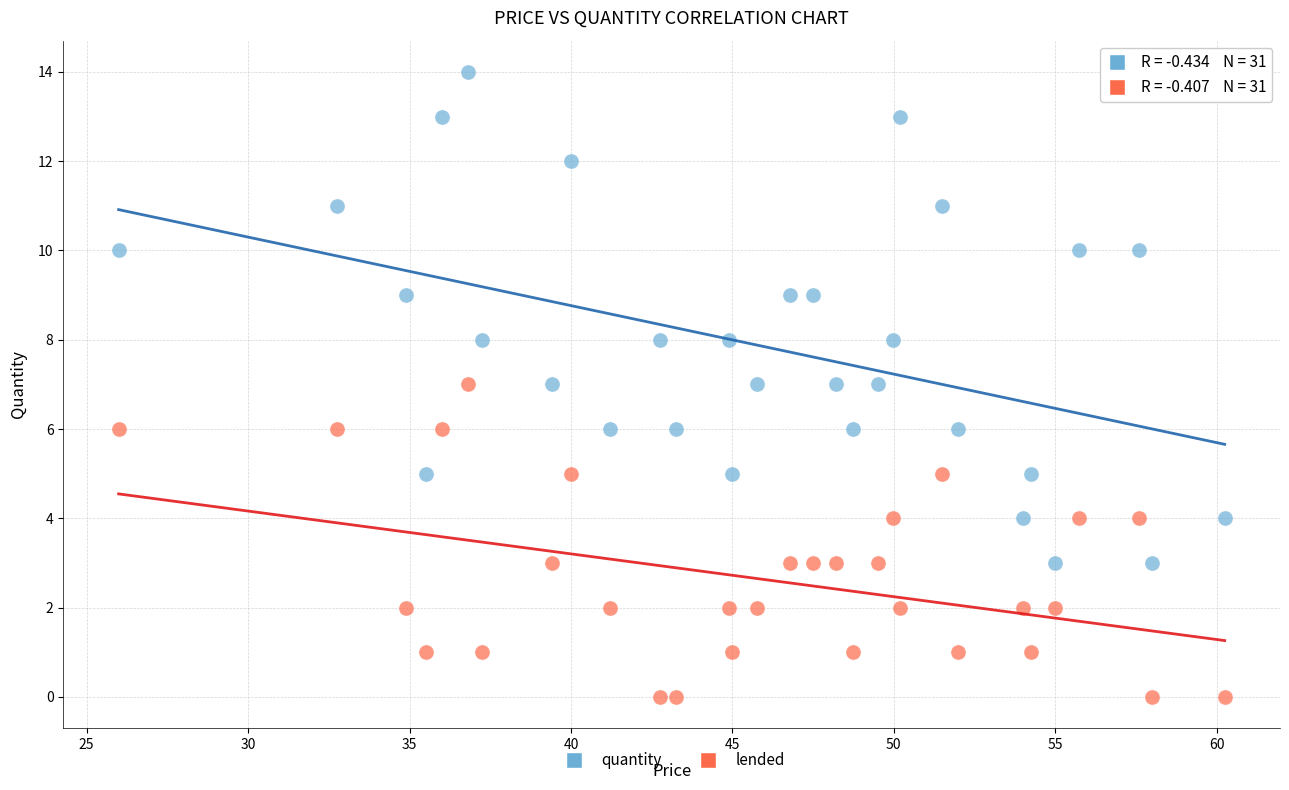

Which series contains the highest Y value?

quantity